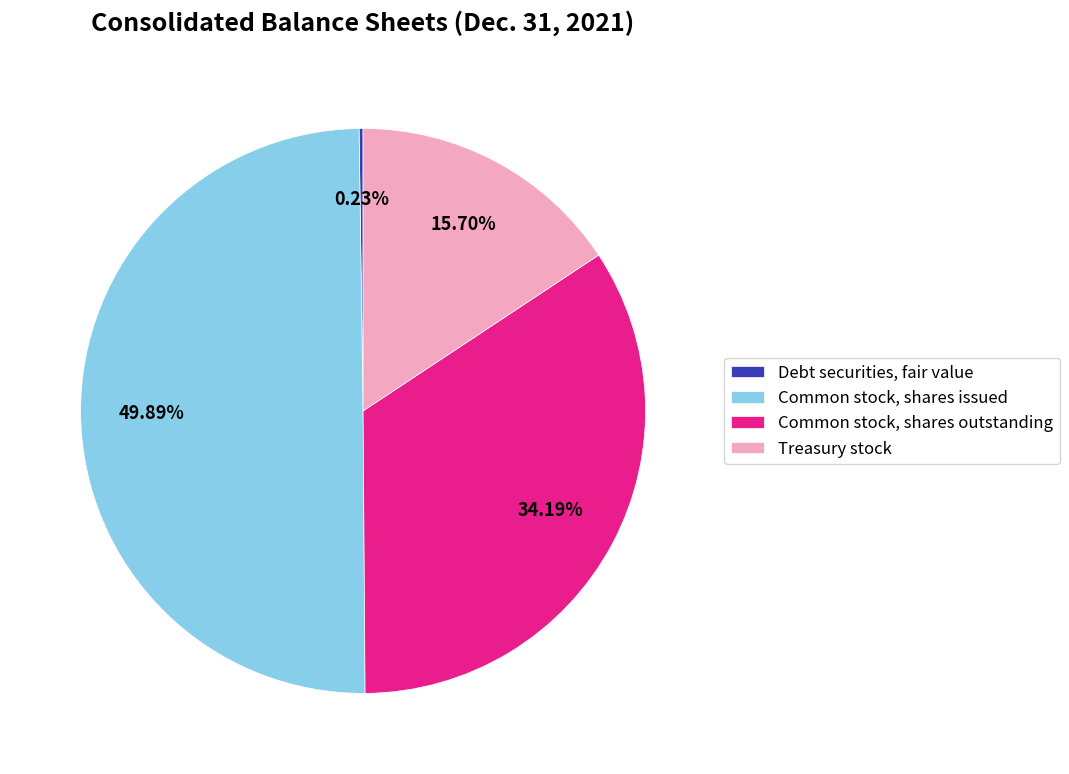

To the nearest percent, what portion does Common stock, shares outstanding represent?

34%